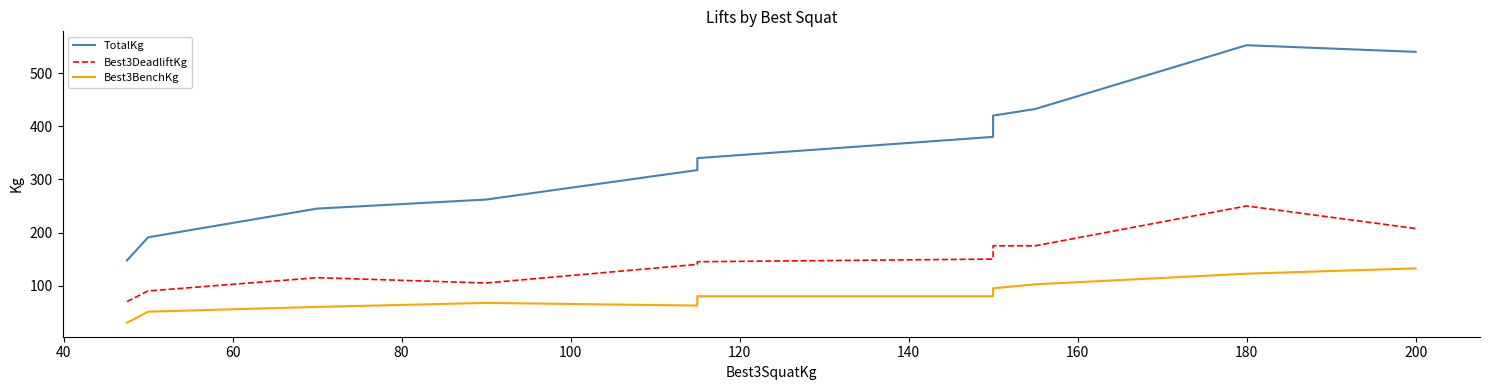

How many data points in Best3DeadliftKg are above 145?

5